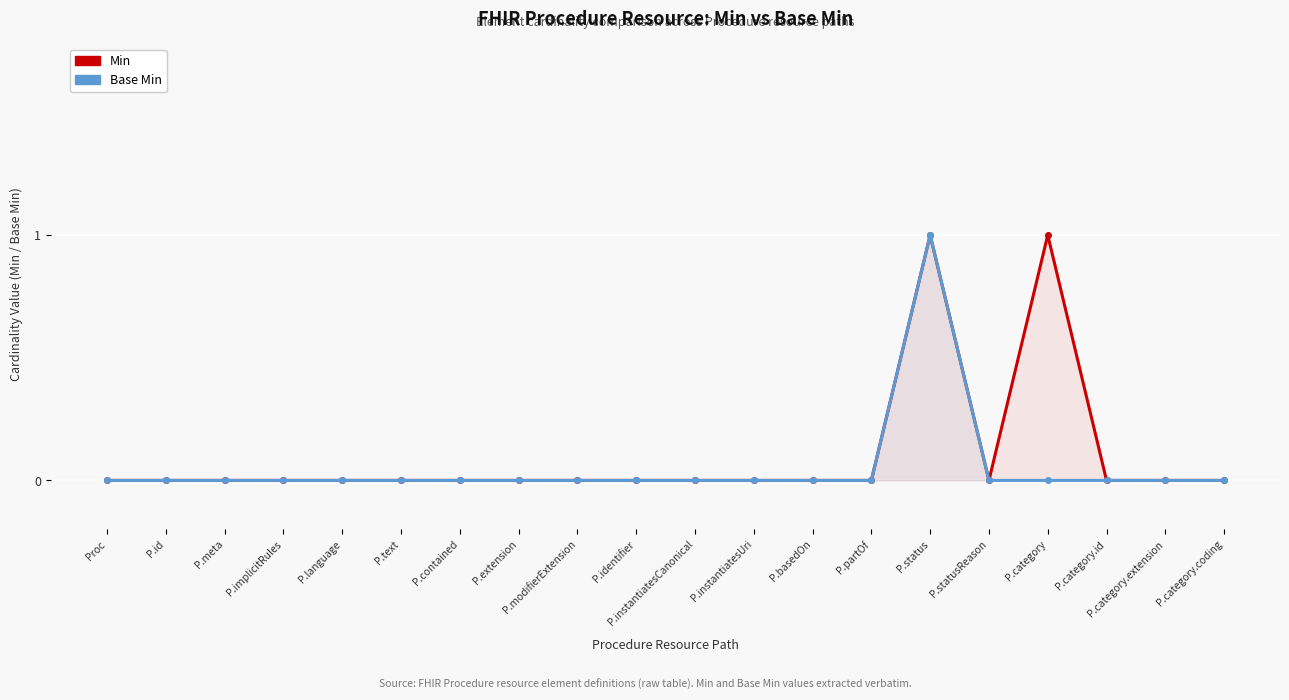

True or false: Min has a value of 0 at P.category.id.

False